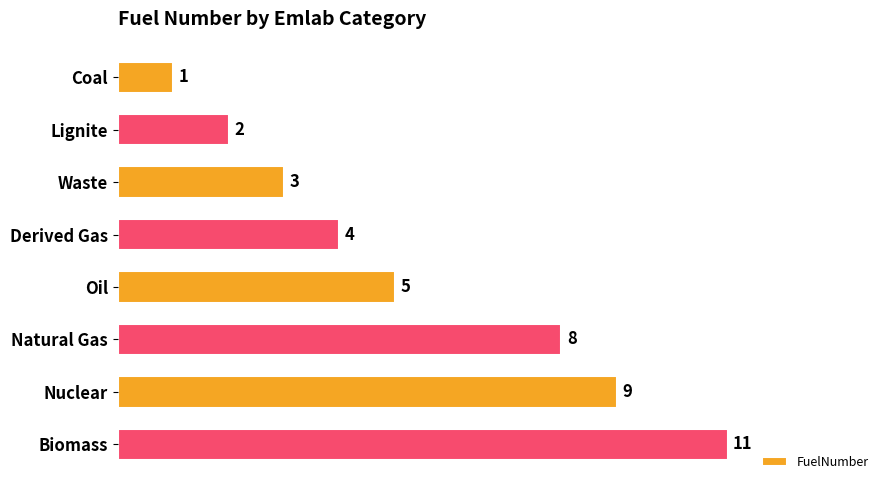

Between Oil and Derived Gas, which is larger?

Oil